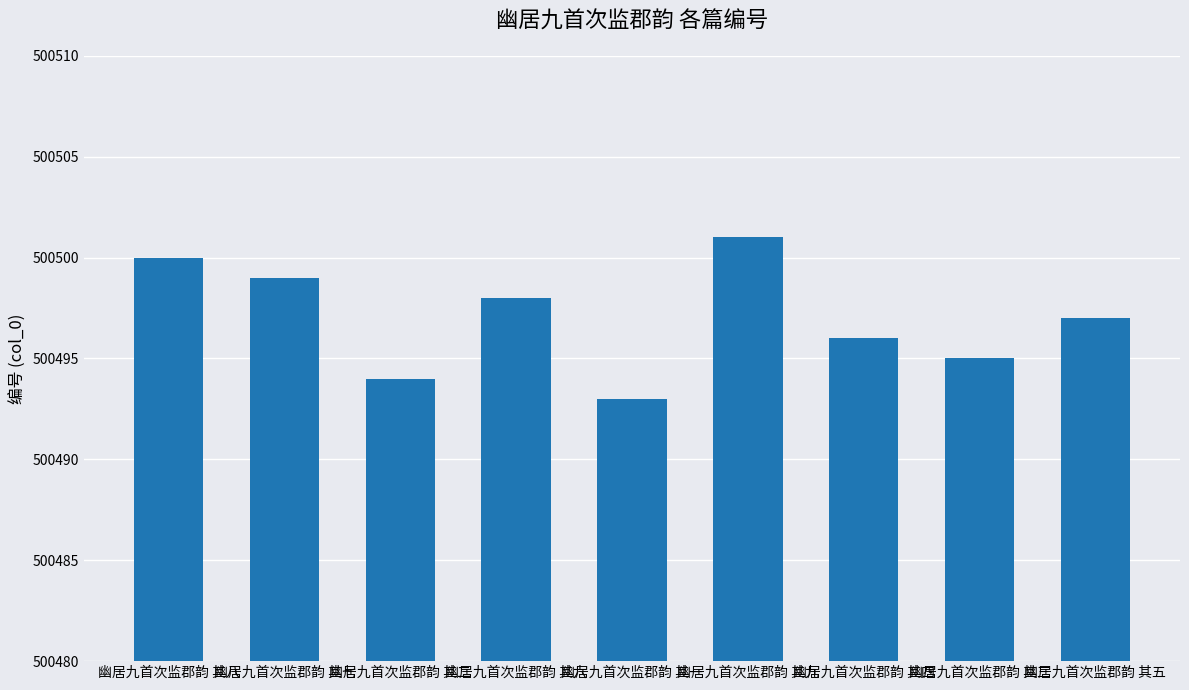

What is the greatest value displayed?

500501